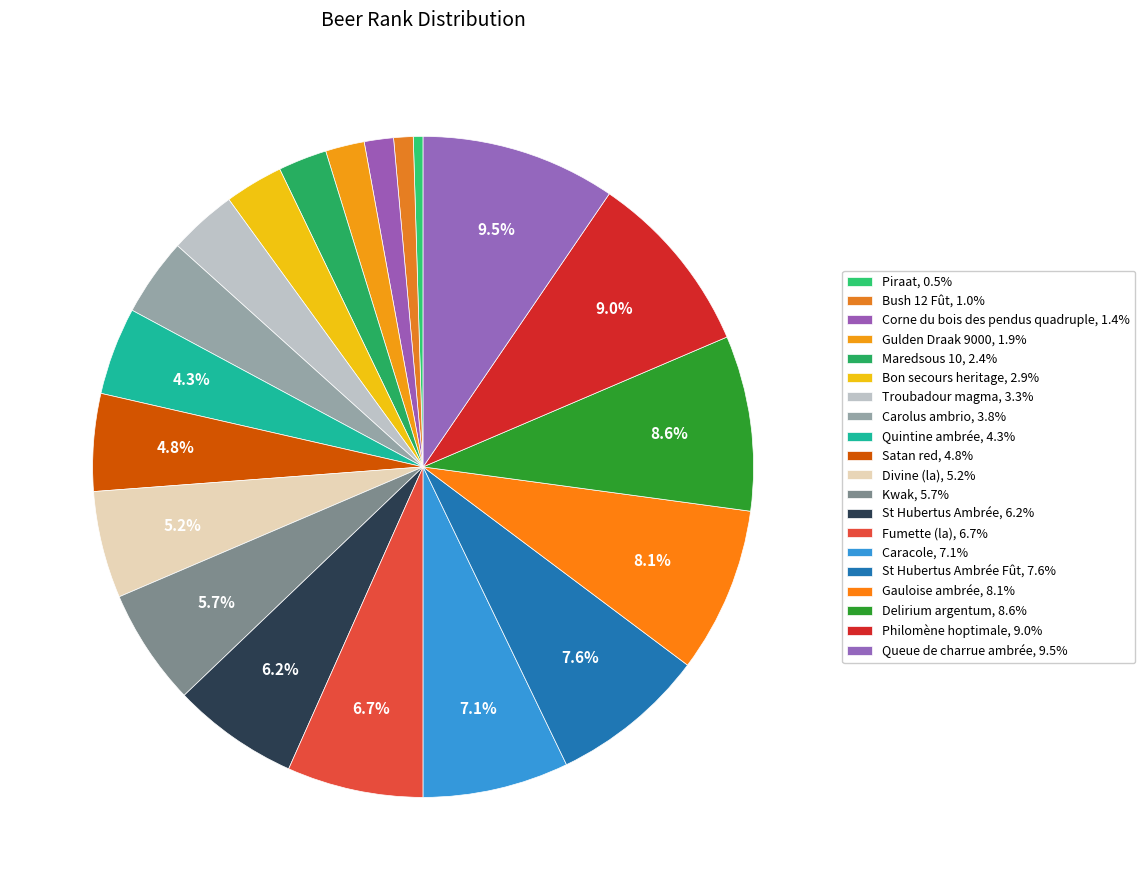

To the nearest percent, what is the average slice percentage?

5%